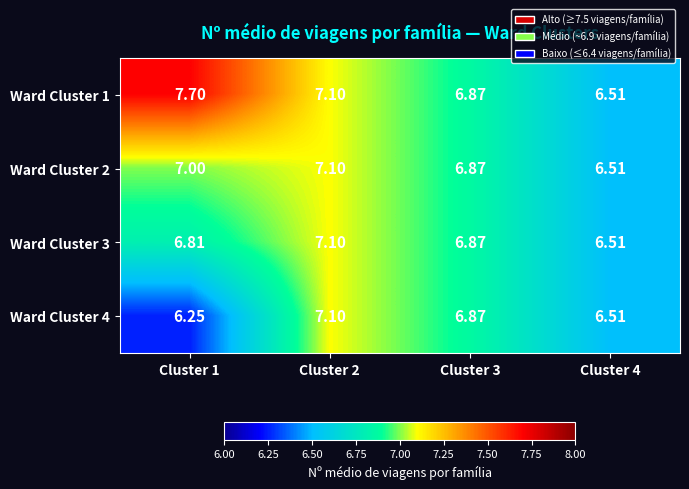

Is the value of Ward Cluster 3 at Cluster 1 greater than the value of Ward Cluster 4 at Cluster 4?

Yes